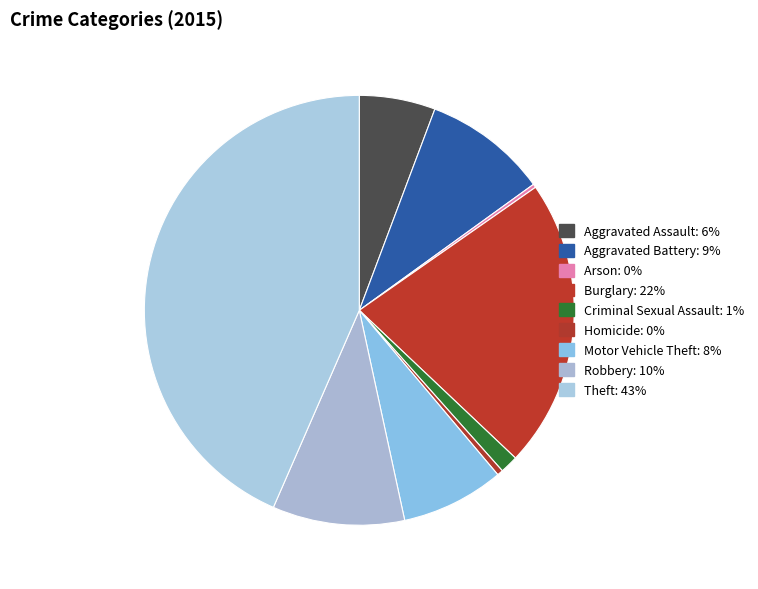

Rank the categories by value from lowest to highest.

Arson, Homicide, Criminal Sexual Assault, Aggravated Assault, Motor Vehicle Theft, Aggravated Battery, Robbery, Burglary, Theft